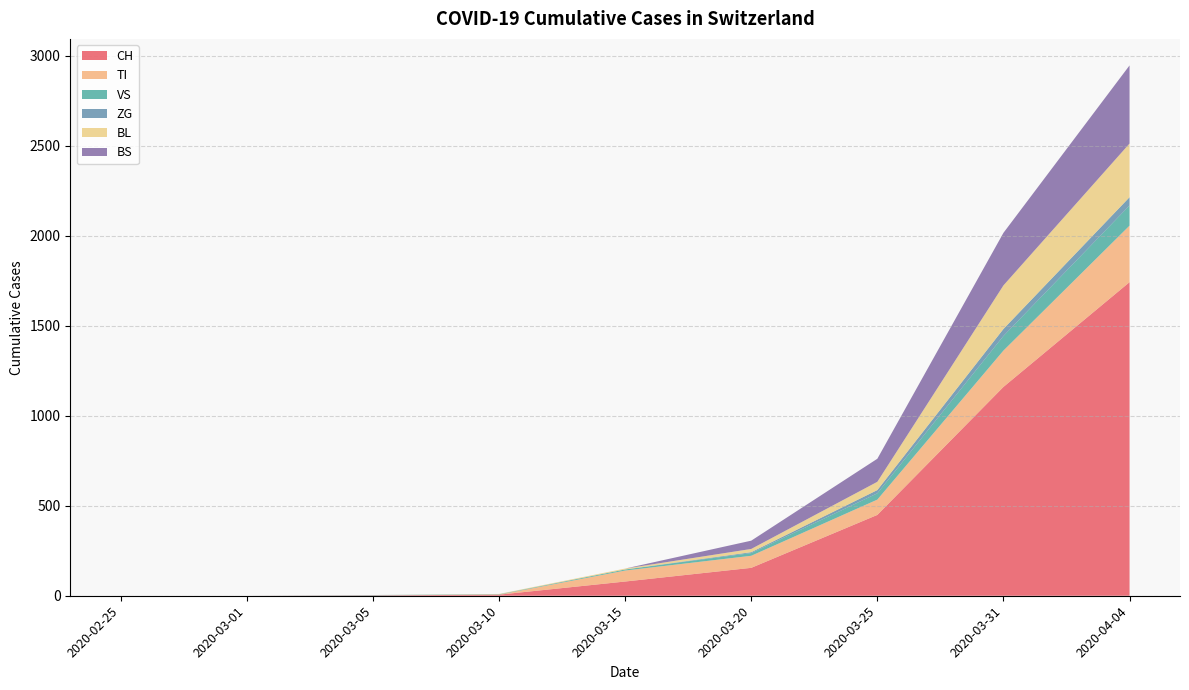

Reading left to right, extract all data points from this chart.

CH: 2020-02-25=0	2020-03-01=0	2020-03-05=2	2020-03-10=6	2020-03-15=79	2020-03-20=155	2020-03-25=449	2020-03-31=1160	2020-04-04=1742
TI: 2020-02-25=0	2020-03-01=0	2020-03-05=0	2020-03-10=0	2020-03-15=61	2020-03-20=67	2020-03-25=85	2020-03-31=202	2020-04-04=314
VS: 2020-02-25=0	2020-03-01=0	2020-03-05=2	2020-03-10=2	2020-03-15=6	2020-03-20=15	2020-03-25=35	2020-03-31=81	2020-04-04=112
ZG: 2020-02-25=0	2020-03-01=0	2020-03-05=0	2020-03-10=0	2020-03-15=0	2020-03-20=5	2020-03-25=18	2020-03-31=39	2020-04-04=46
BL: 2020-02-25=0	2020-03-01=0	2020-03-05=0	2020-03-10=2	2020-03-15=5	2020-03-20=18	2020-03-25=46	2020-03-31=242	2020-04-04=298
BS: 2020-02-25=0	2020-03-01=0	2020-03-05=0	2020-03-10=0	2020-03-15=0	2020-03-20=46	2020-03-25=128	2020-03-31=292	2020-04-04=434